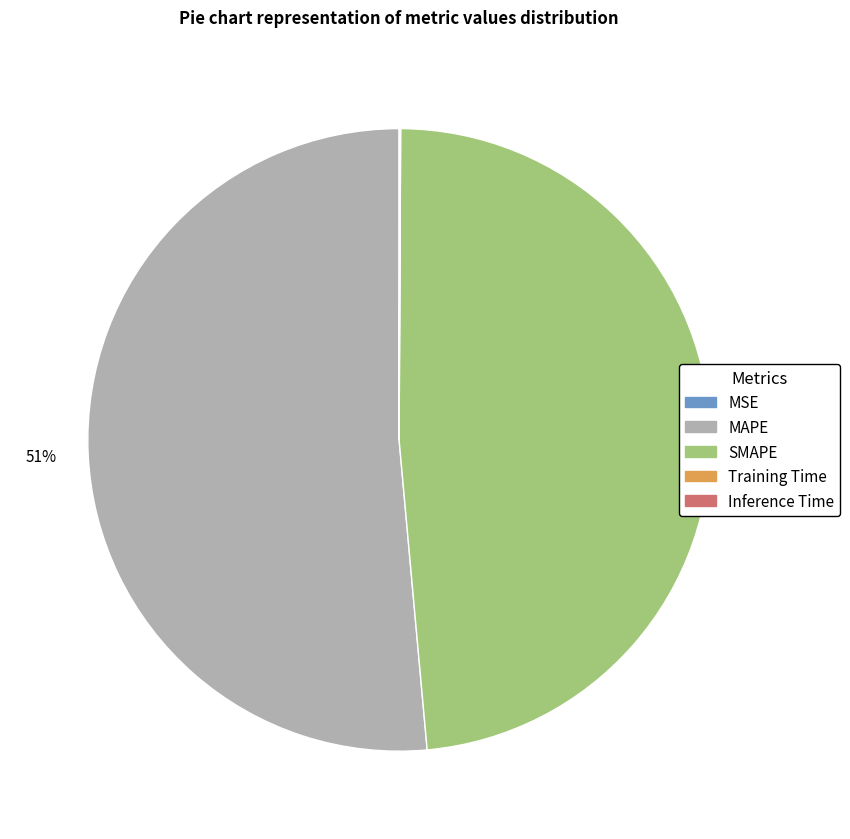

To the nearest percent, what is the average slice percentage?

20%